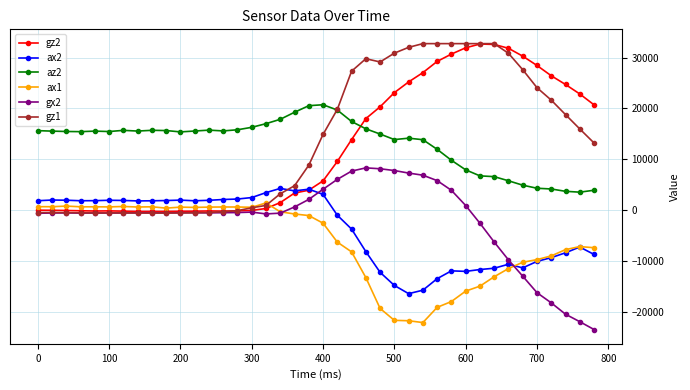

True or false: az2 and ax2 intersect in this chart.

False